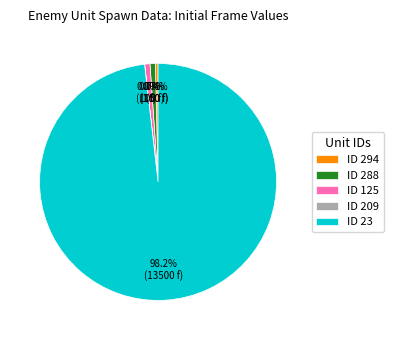

What is the largest slice in the pie chart?

ID 23